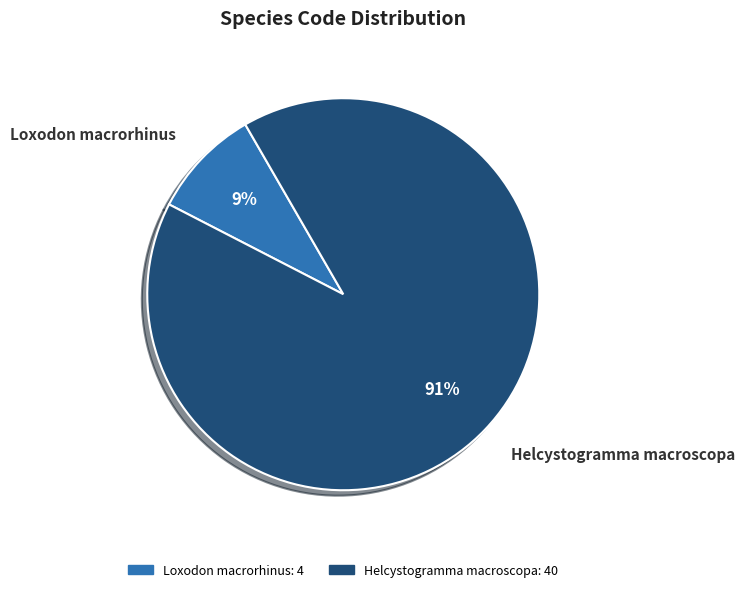

What percentage is the Loxodon macrorhinus slice, to the nearest percent?

9%